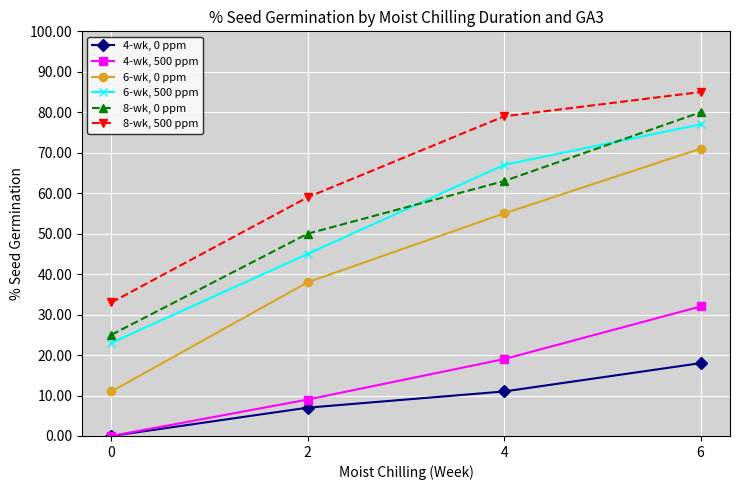

Rank the categories by 6-wk, 500 ppm value from lowest to highest.

0, 2, 4, 6